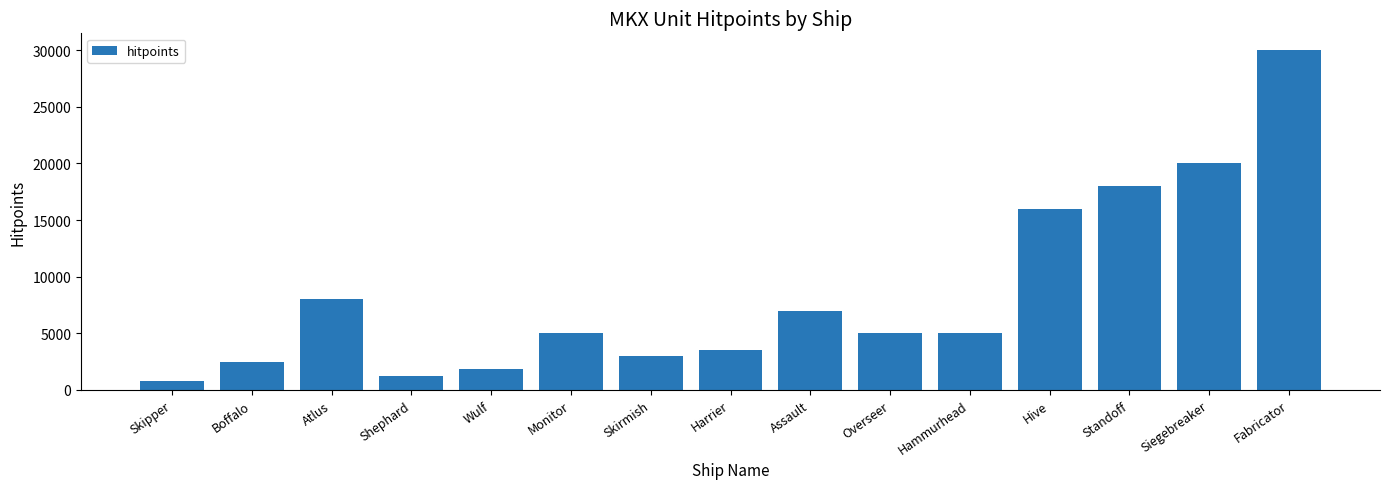

How many series are shown in this chart?

1